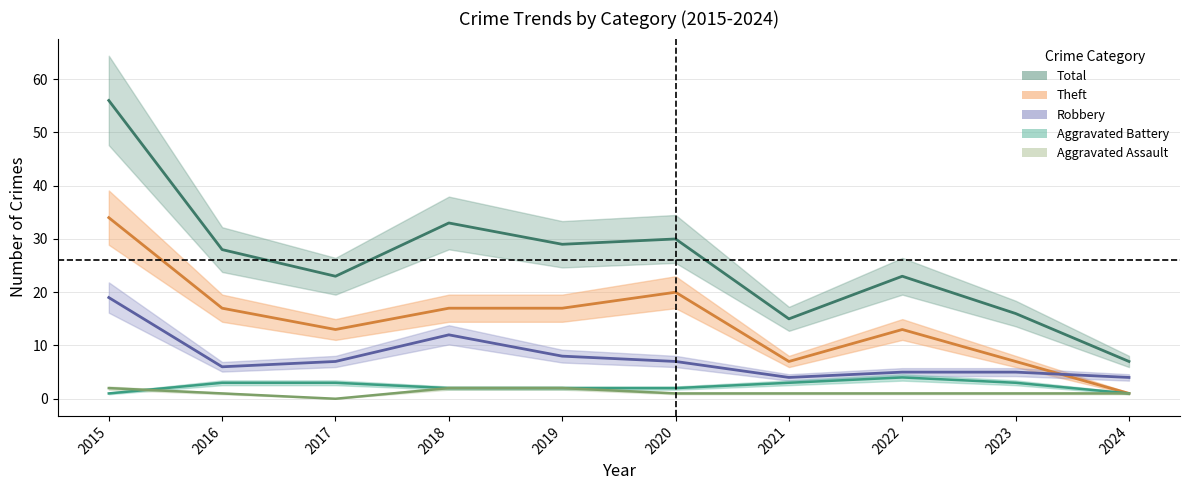

How many categories are shown in the chart?

10